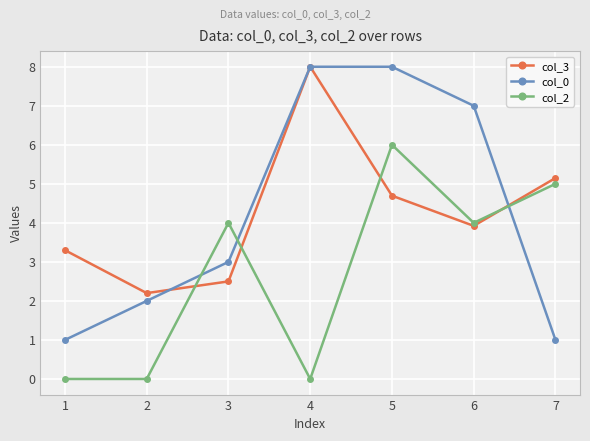

True or false: col_0 has more than 1 interior local peaks.

False